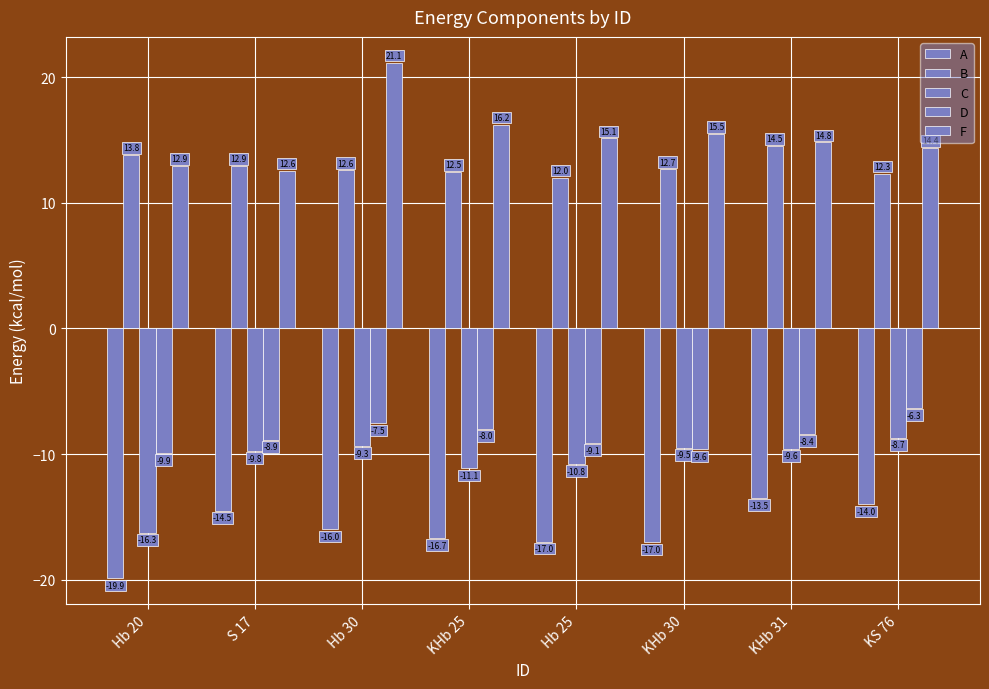

What is the label of the 8th bar from the left?

KS 76